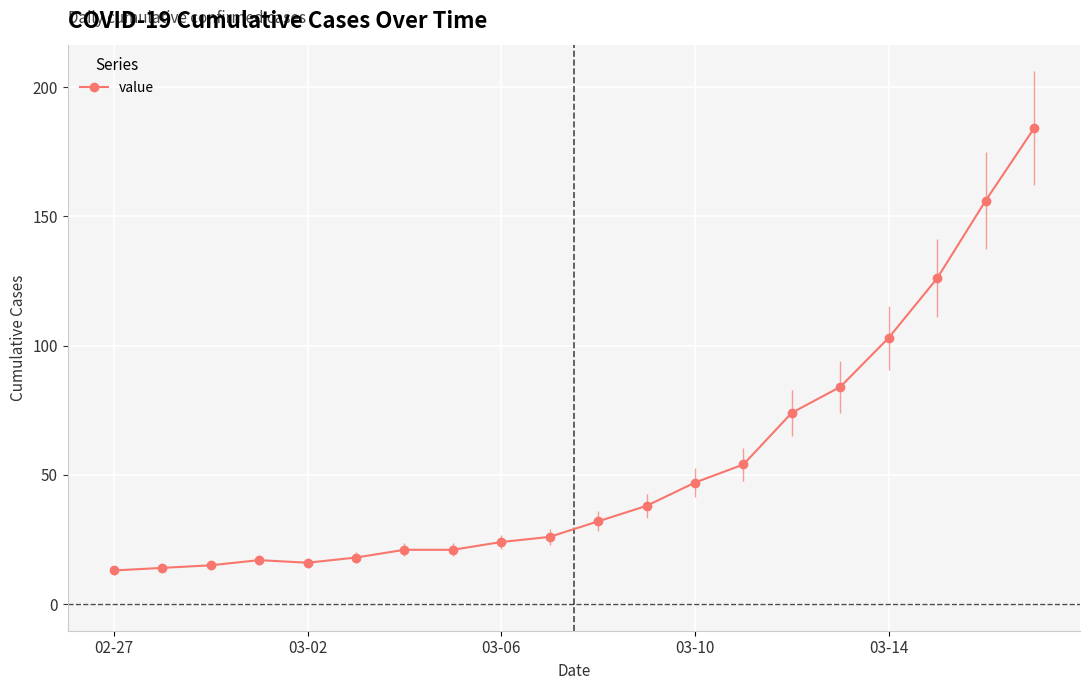

What is the minimum value shown in the chart?

13